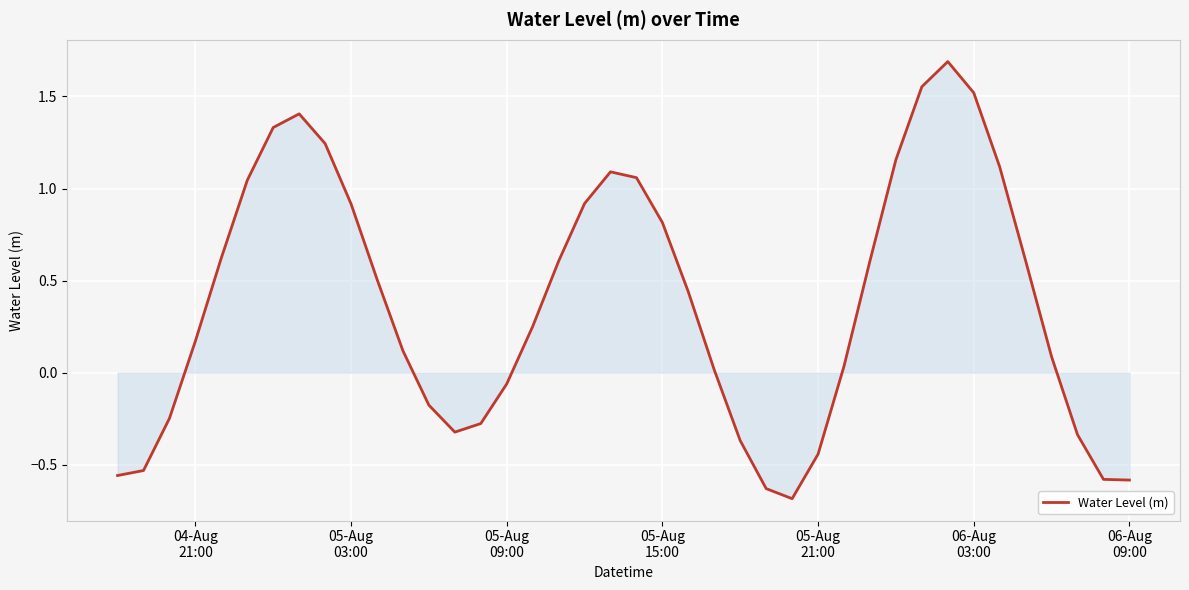

How many values are below zero?

14